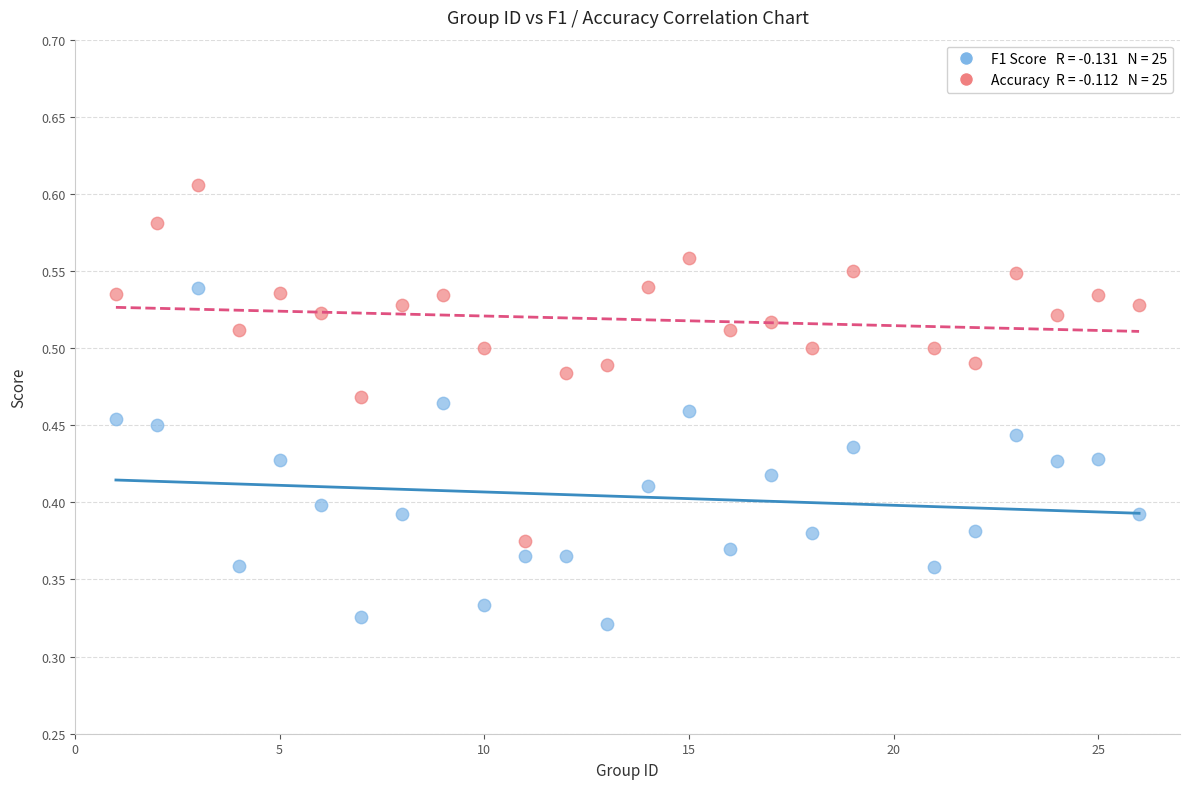

Across all data points, what is the range of X values (max minus min)?

25.0